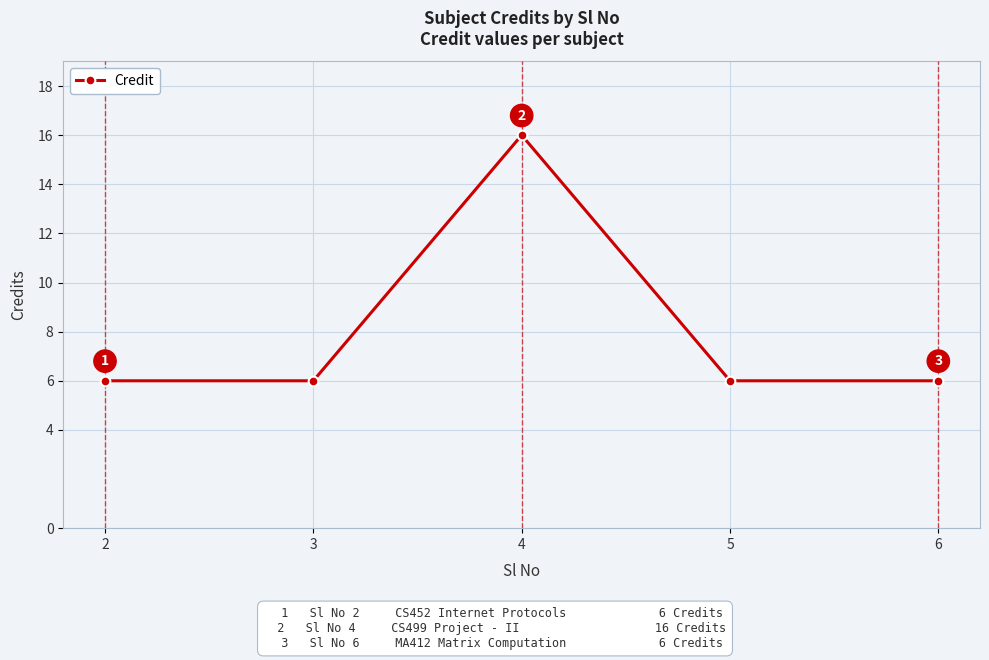

What is the approximate value at 6?

6